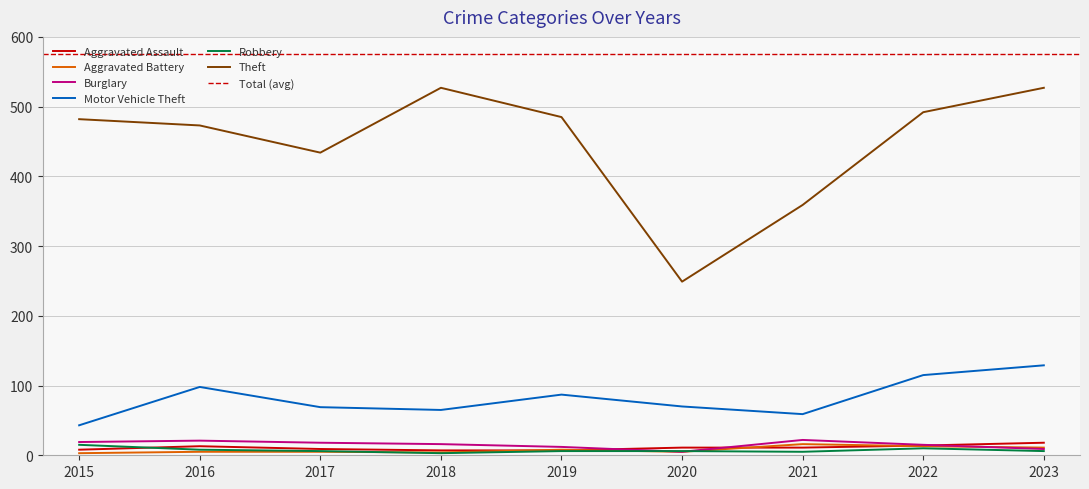

Where is the first local minimum for Robbery?

2018